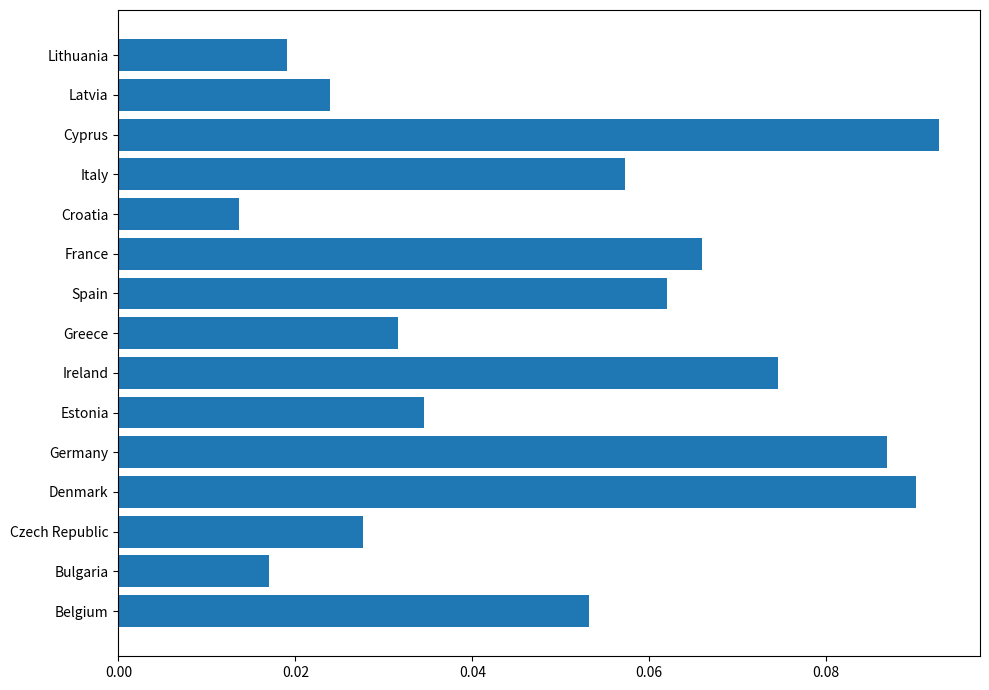

True or false: the data shows 0.0 at Spain.

False